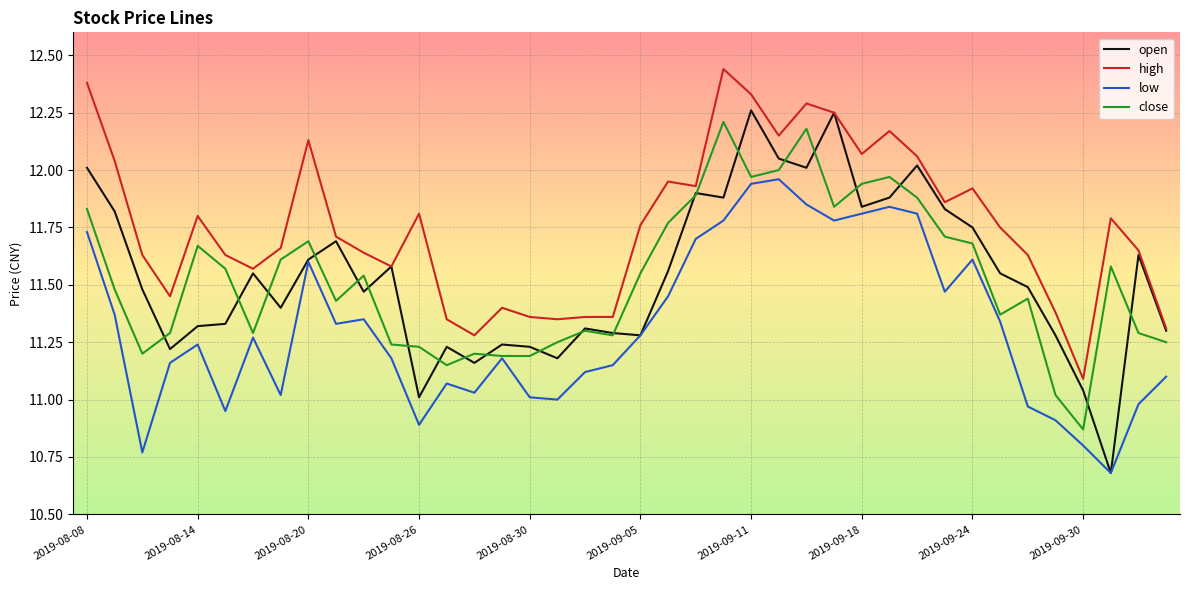

True or false: high and low intersect in this chart.

False